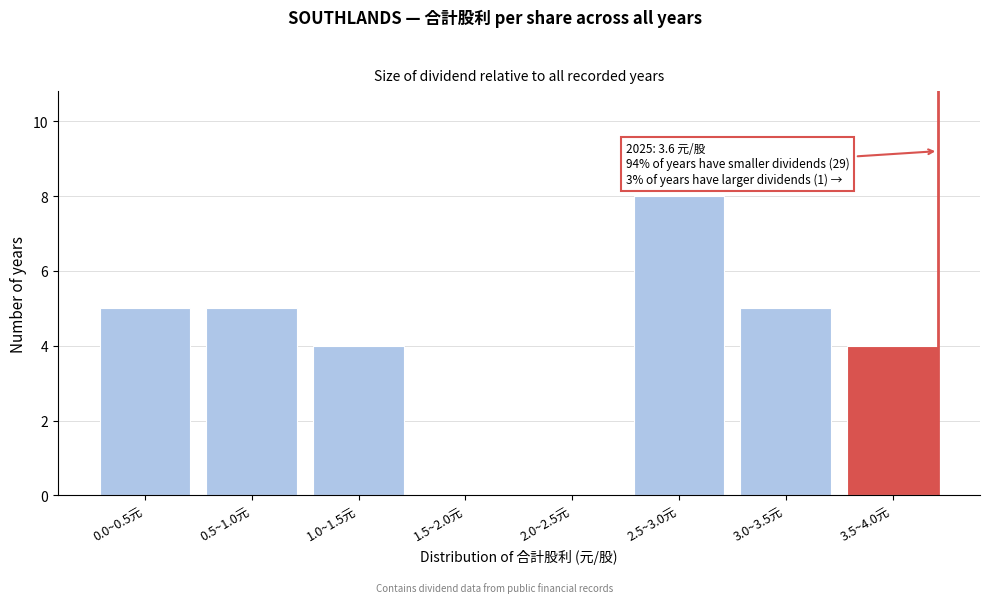

Reading right to left, list all the values displayed in this chart.

3.5~4.0元=4	3.0~3.5元=5	2.5~3.0元=8	2.0~2.5元=0	1.5~2.0元=0	1.0~1.5元=4	0.5~1.0元=5	0.0~0.5元=5